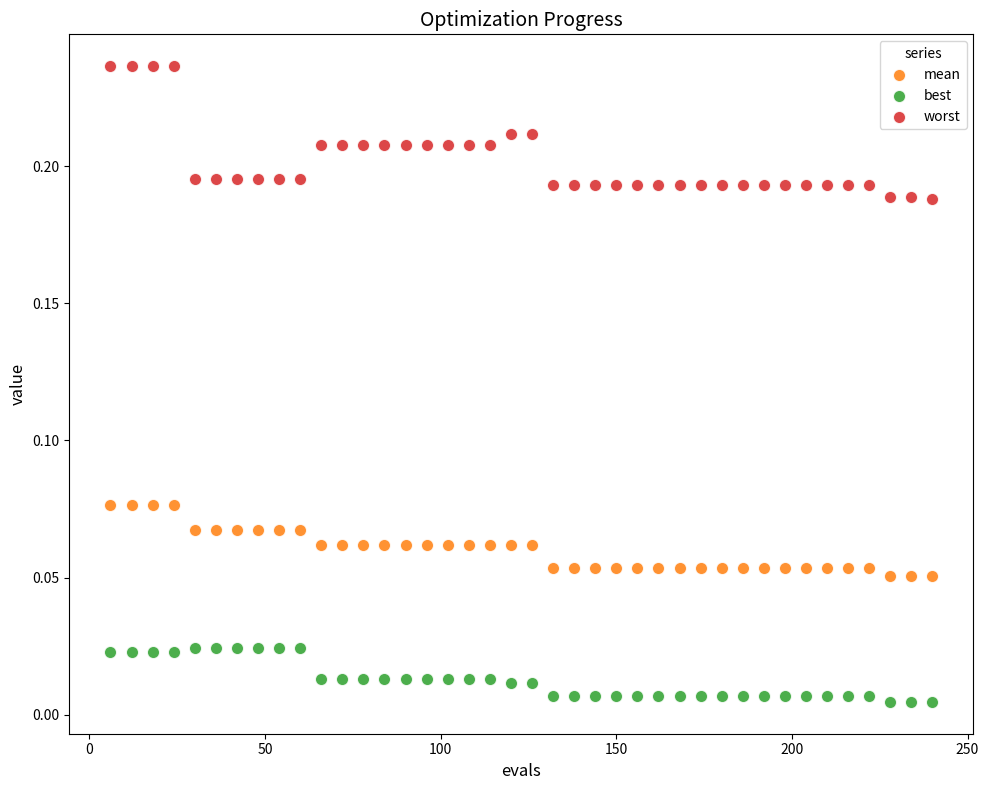

Which series has the widest spread of Y values?

worst